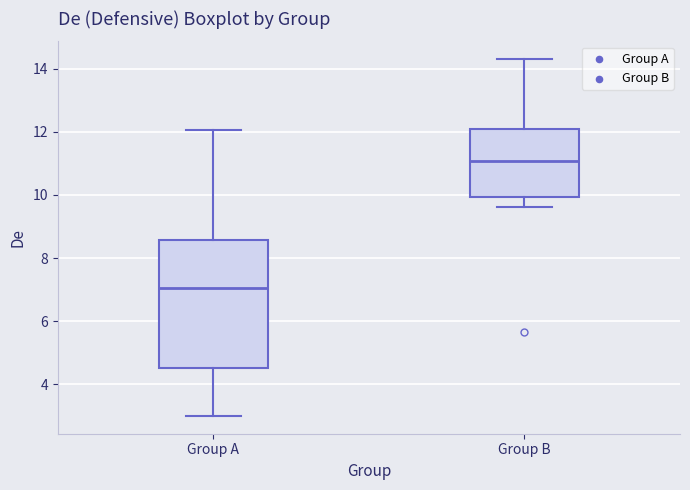

Reading left to right, read every box against the y-axis: the position of its median line, the range the box covers, and the ends of its whiskers. The values are not printed on the chart, so give them approximately, as read against the axis.

Group A: median 7.0, box 4.6 to 8.6, whiskers 3.0 to 12.0
Group B: median 11.0, box 10.0 to 12.0, whiskers 9.6 to 14.4